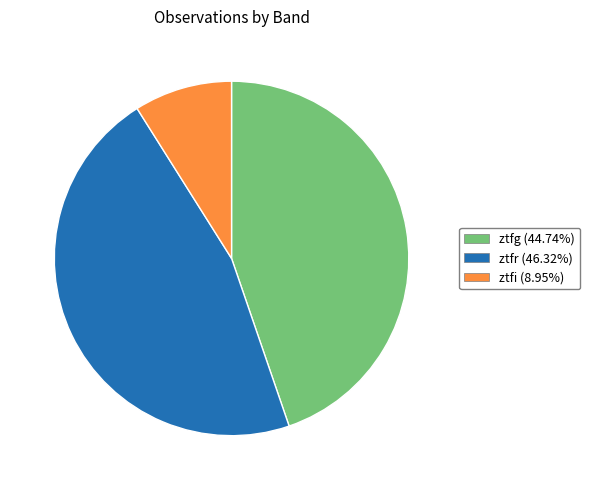

Does ztfr represent more than half of the total?

No